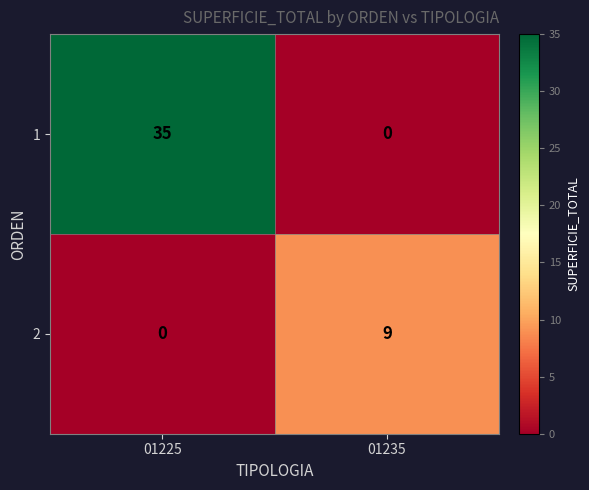

Which series has the largest total across all categories?

1